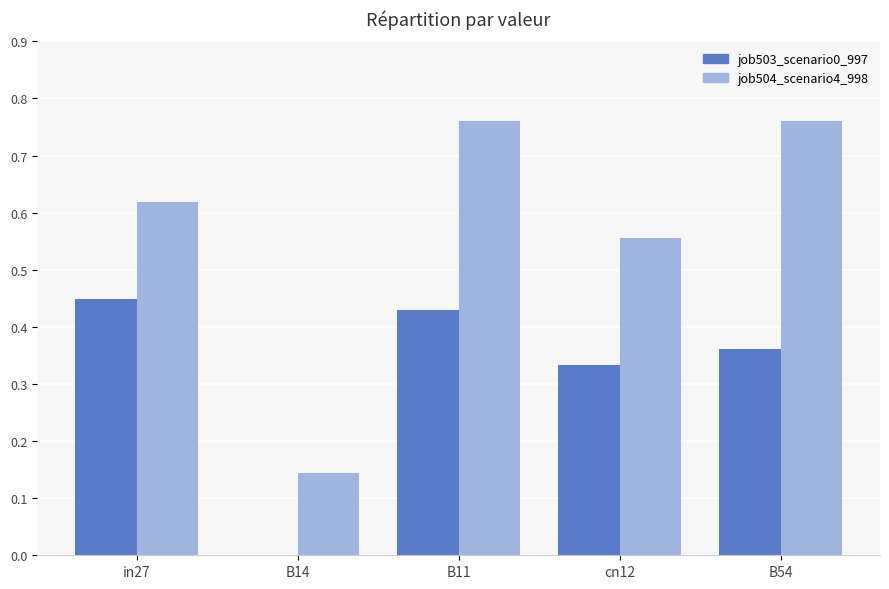

Is the value of job504_scenario4_998 at cn12 greater than the value of job503_scenario0_997 at B54?

Yes